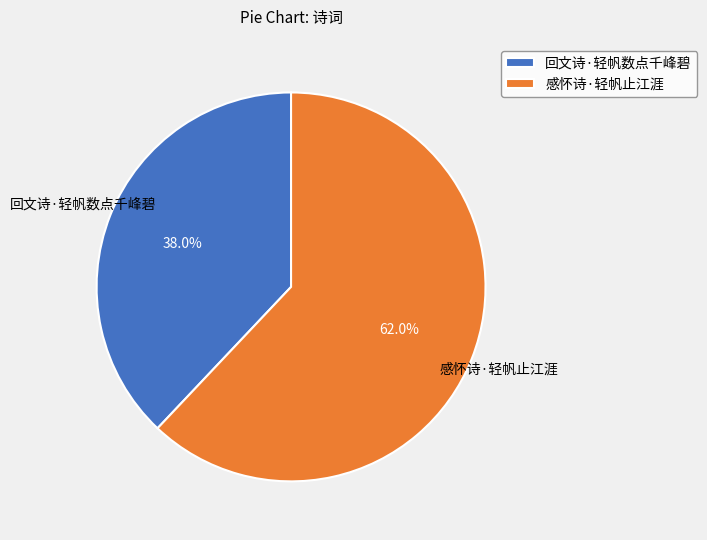

To the nearest percent, what is the combined percentage of 回文诗·轻帆数点千峰碧 and 感怀诗·轻帆止江涯?

100%